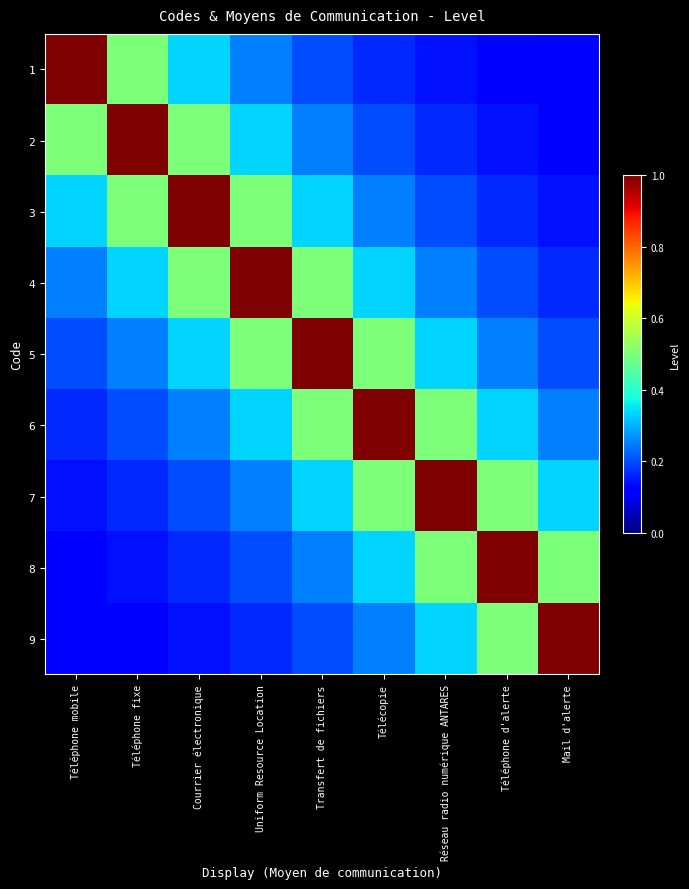

At how many categories does at least one series exceed 6?

3